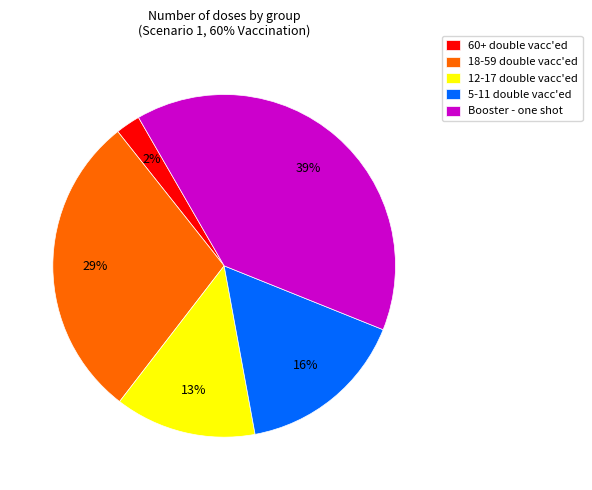

Combined, do 12-17 double vacc'ed and Booster - one shot account for over 50%?

Yes